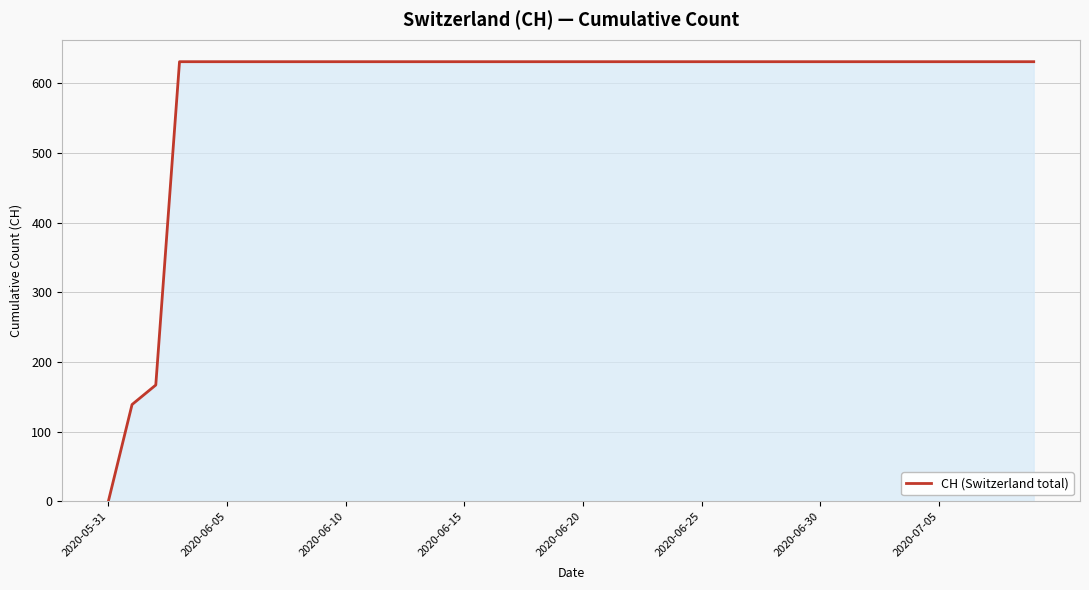

What is the greatest value displayed?

631